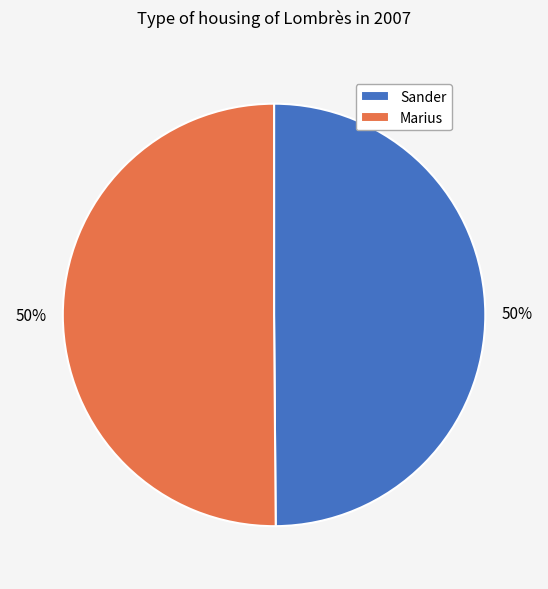

Count the number of slices in the pie.

2